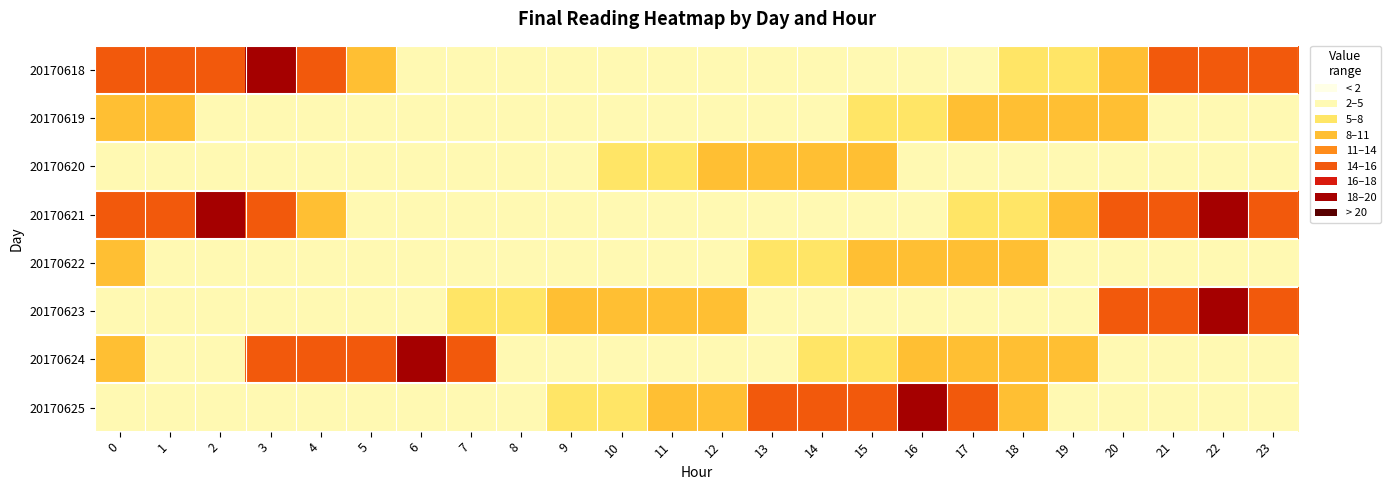

Rank the series by their maximum value, from highest to lowest.

20170618, 20170621, 20170623, 20170624, 20170625, 20170619, 20170620, 20170622